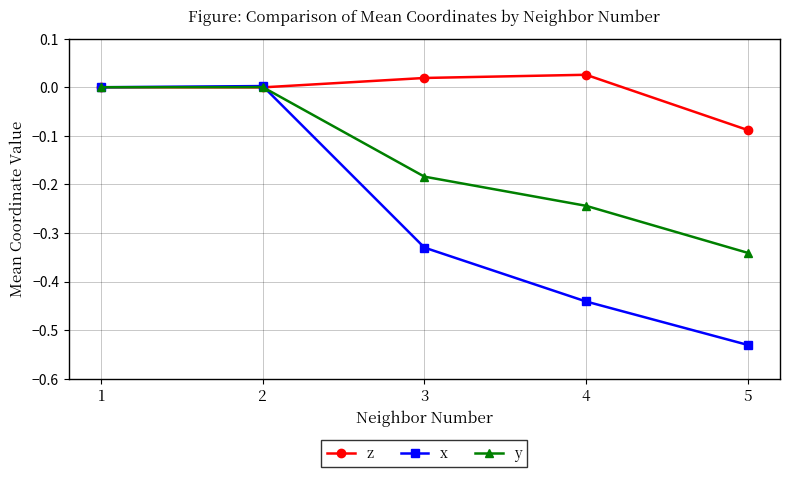

Is it true that z equals 0.0 at 4?

True